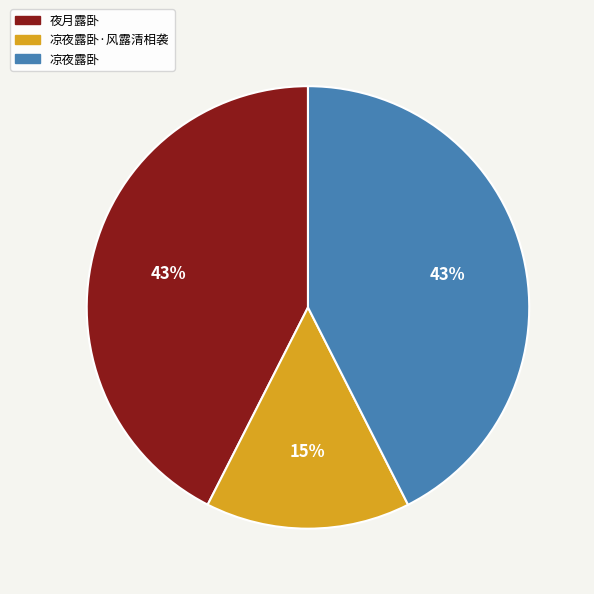

Between 凉夜露卧 and 凉夜露卧·风露清相袭, which is larger?

凉夜露卧